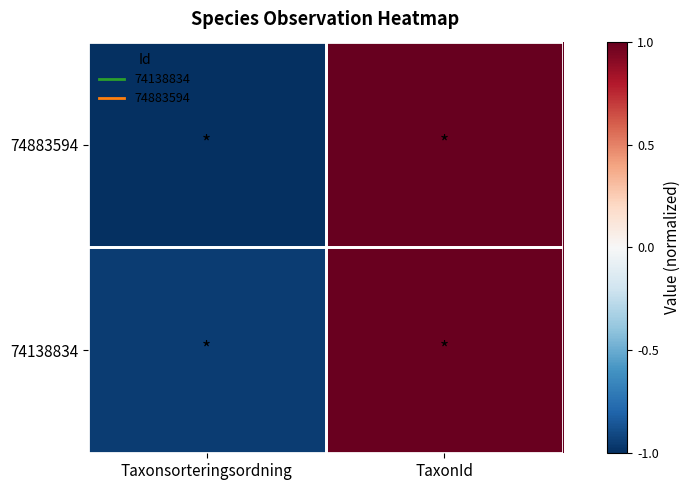

Which label corresponds to the largest value in the chart?

TaxonId